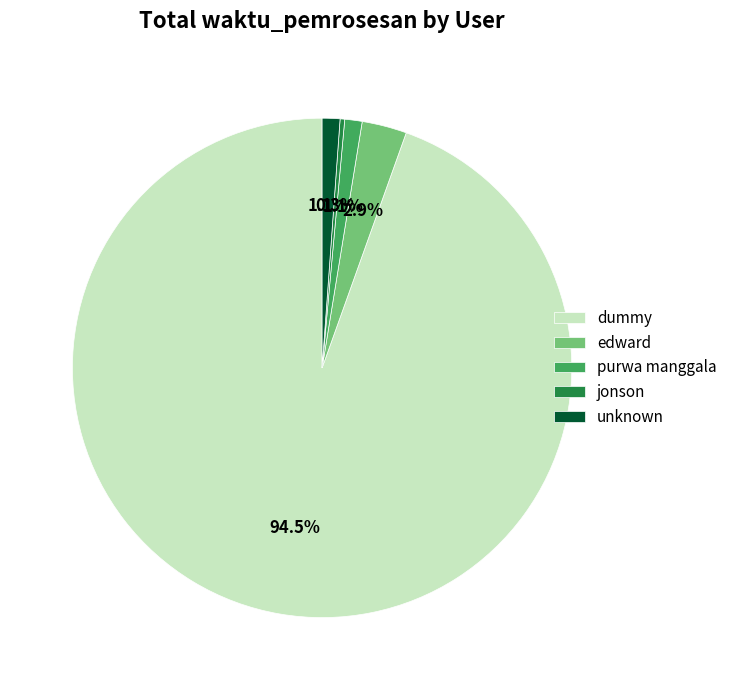

Is it true that unknown is 9% of the pie?

False